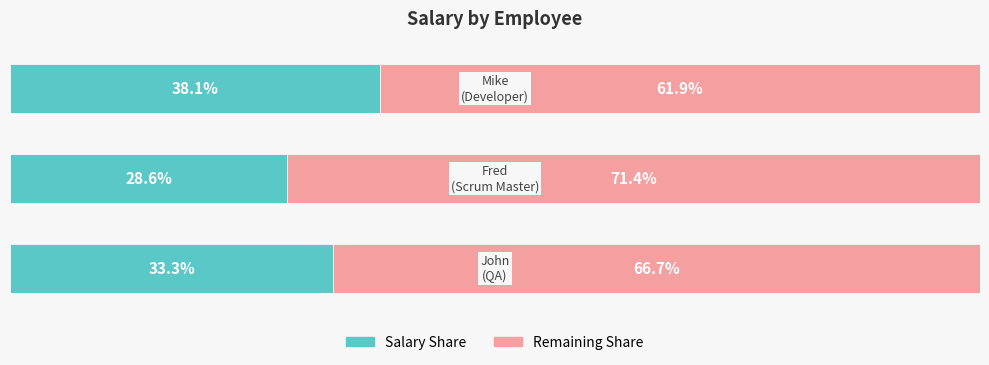

Reading left to right, transcribe all the data shown in this chart.

Salary Share: 0=33.3	1=28.6	2=38.1
Remaining Share: 0=66.7	1=71.4	2=61.9